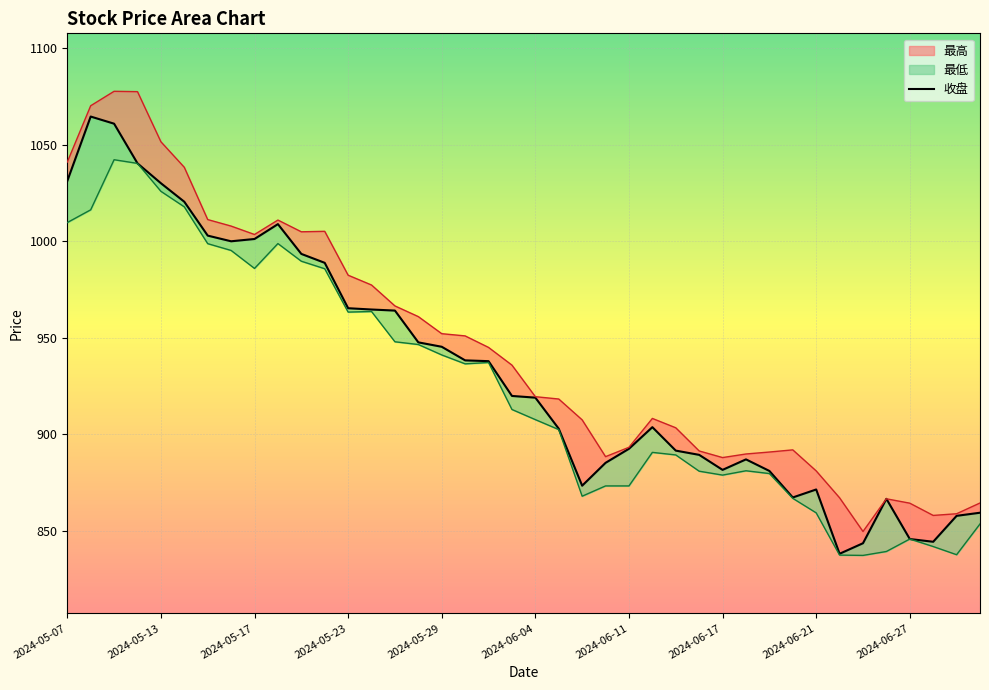

What is the label of the 39th point from the left?

2024-07-01